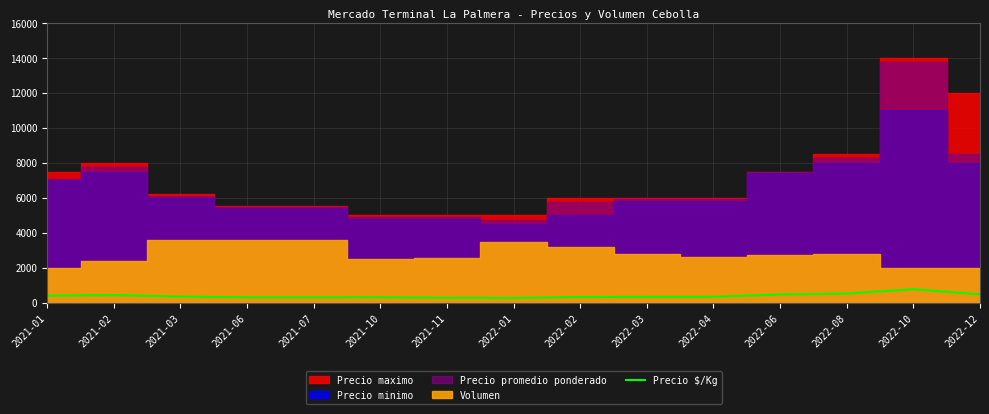

Reading left to right, transcribe all the data shown in this chart.

2021-01=394	2021-02=431	2021-03=339	2021-06=303	2021-07=303	2021-10=306	2021-11=272	2022-01=264	2022-02=319	2022-03=328	2022-04=328	2022-06=466	2022-08=516	2022-10=764	2022-12=472